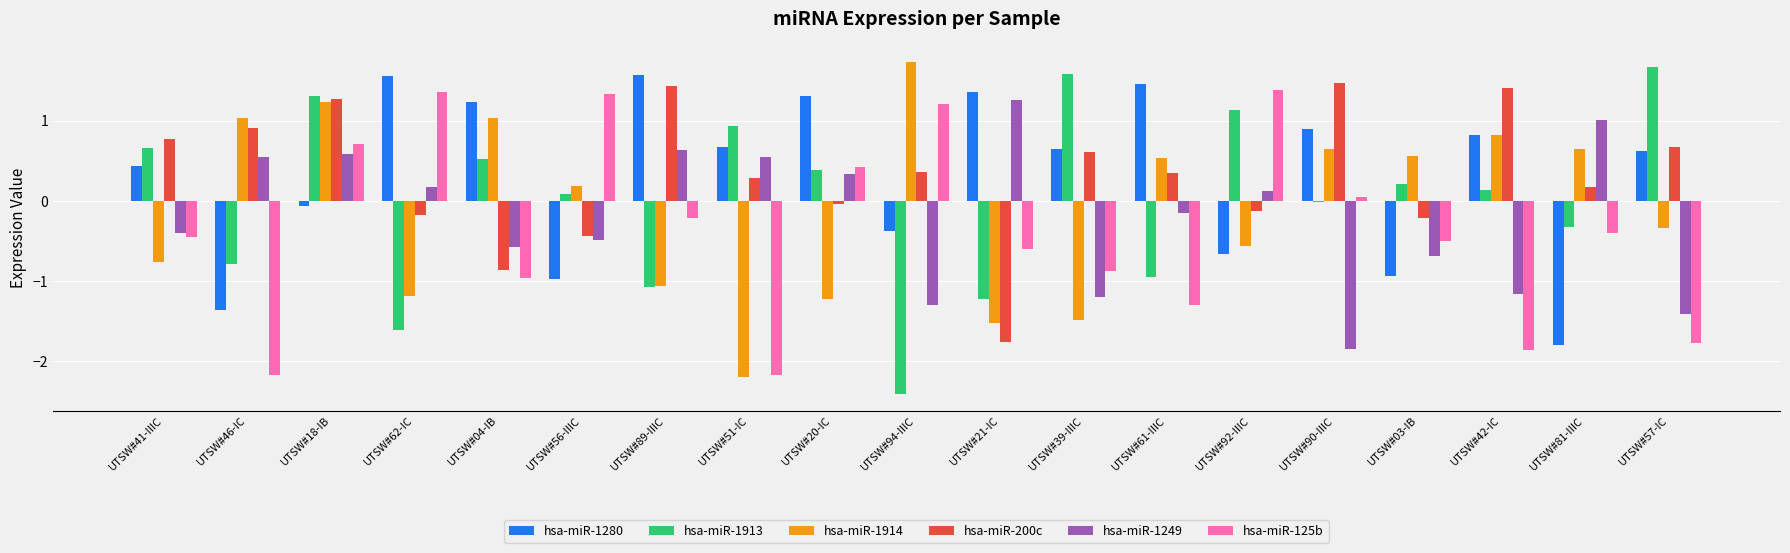

What is the greatest value displayed?

1.7